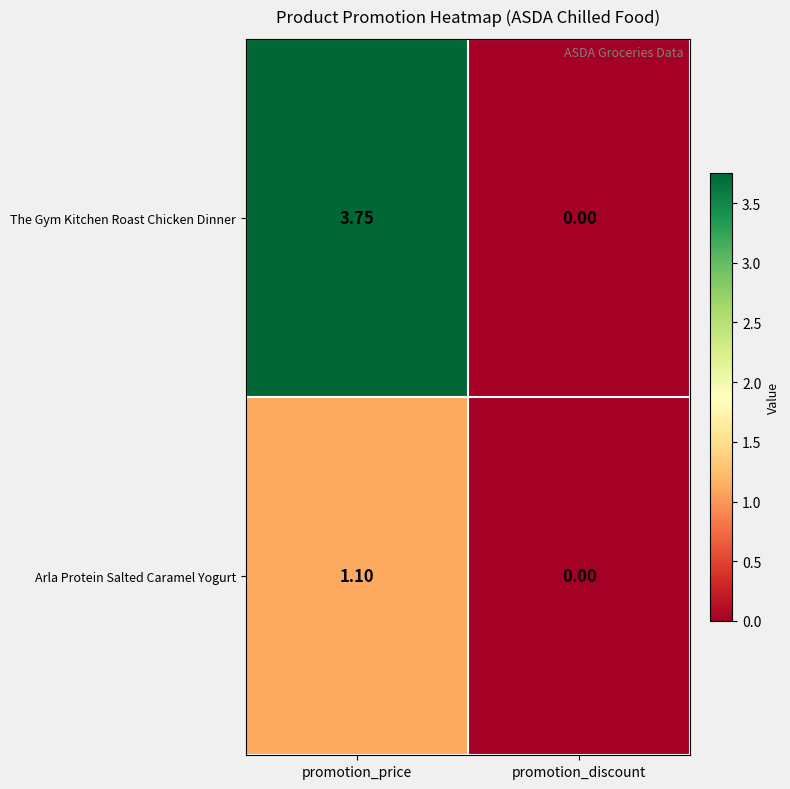

At which category is the sum across all series the highest?

promotion_price